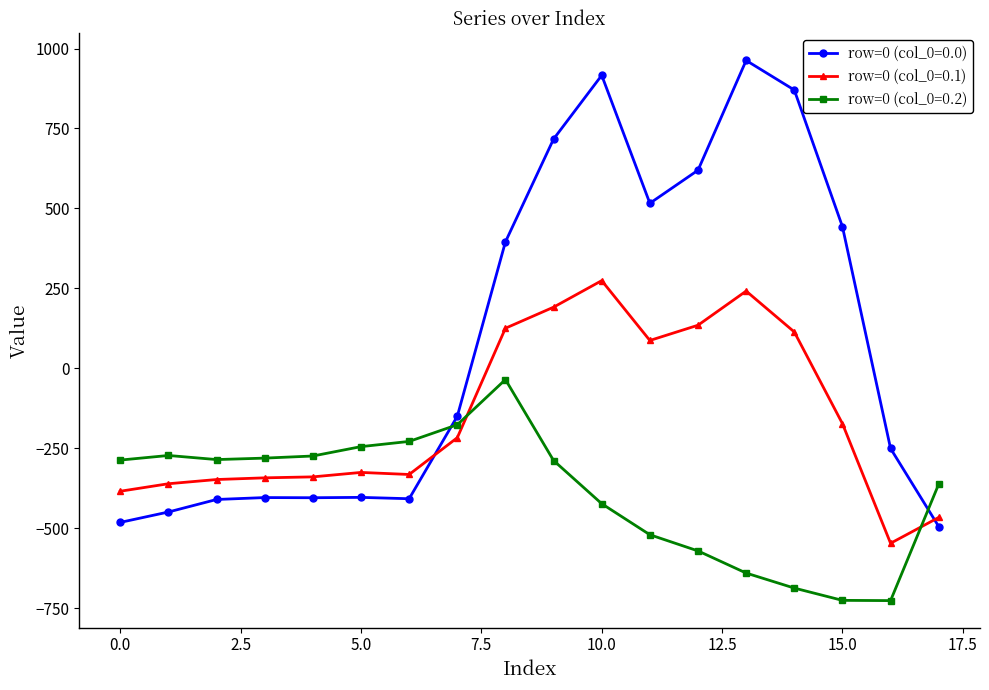

What is the sum of all row=0 (col_0=0.1) values?

-2670.8